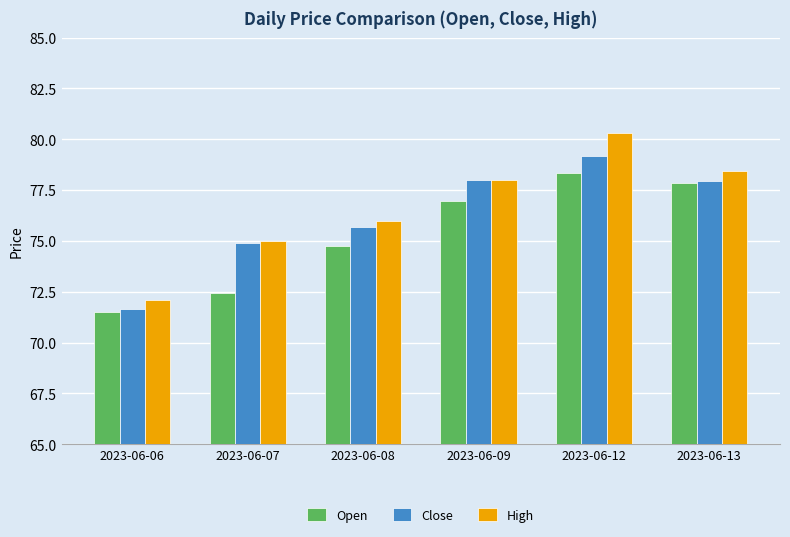

At how many categories does at least one series exceed 77?

3